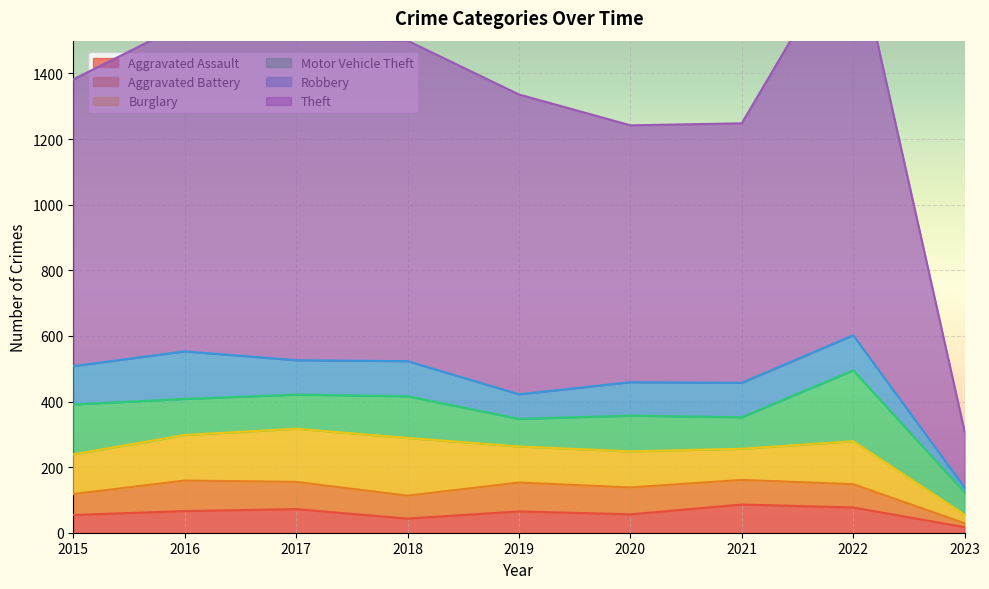

True or false: Aggravated Battery has a value of 82 at 2020.

True